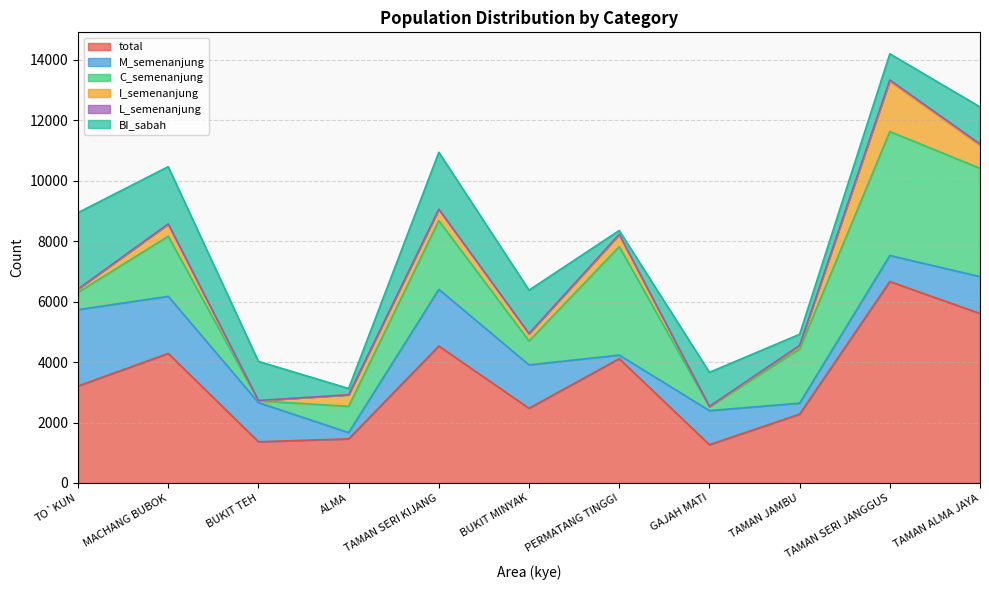

What is the total value across all series at BUKIT MINYAK?

6382